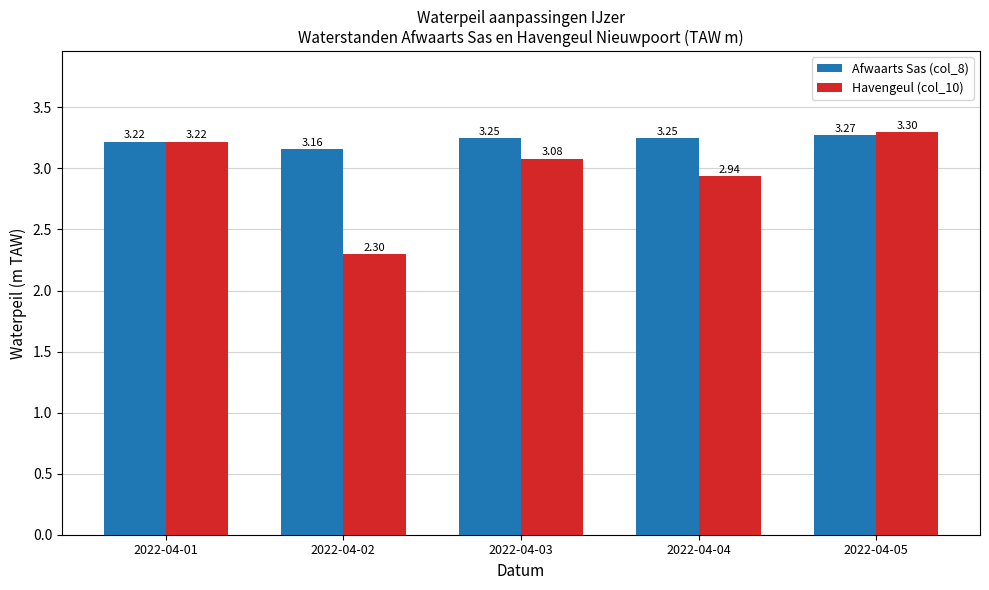

Rank the series by their average value, from lowest to highest.

Havengeul (col_10), Afwaarts Sas (col_8)